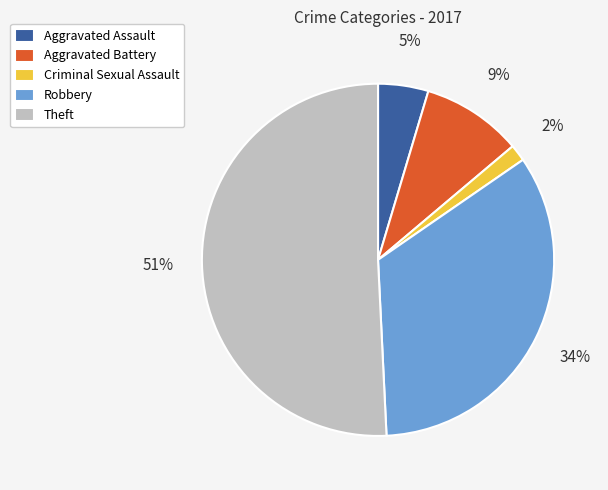

What is the smallest slice in the pie chart?

Criminal Sexual Assault